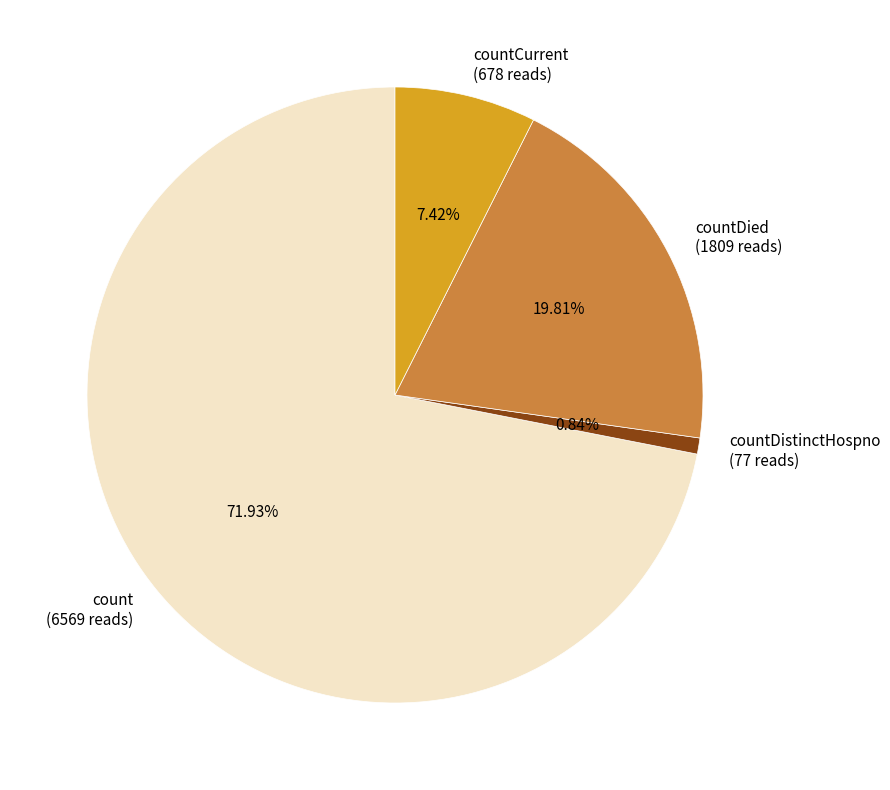

Do count (6569 reads) and countDistinctHospno (77 reads) together represent more than half of the pie?

Yes